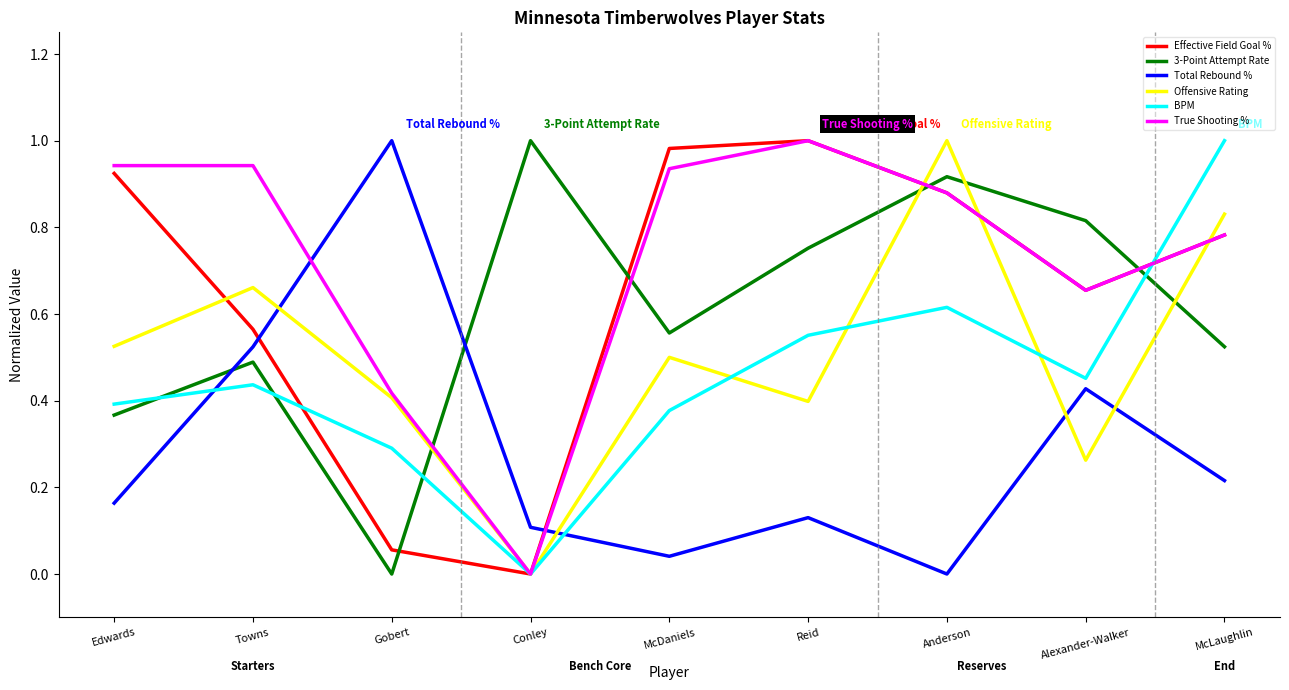

At which label does BPM reach its minimum?

Conley